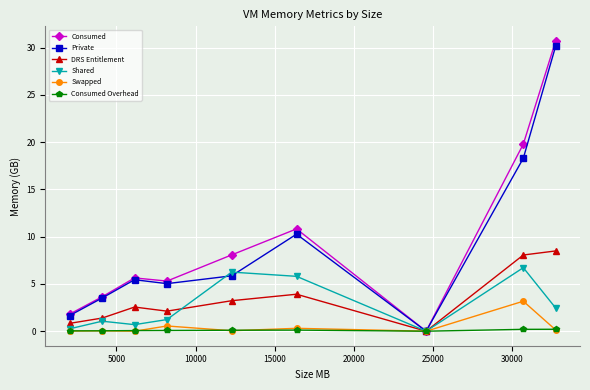

What is the maximum value for Consumed?

30.7